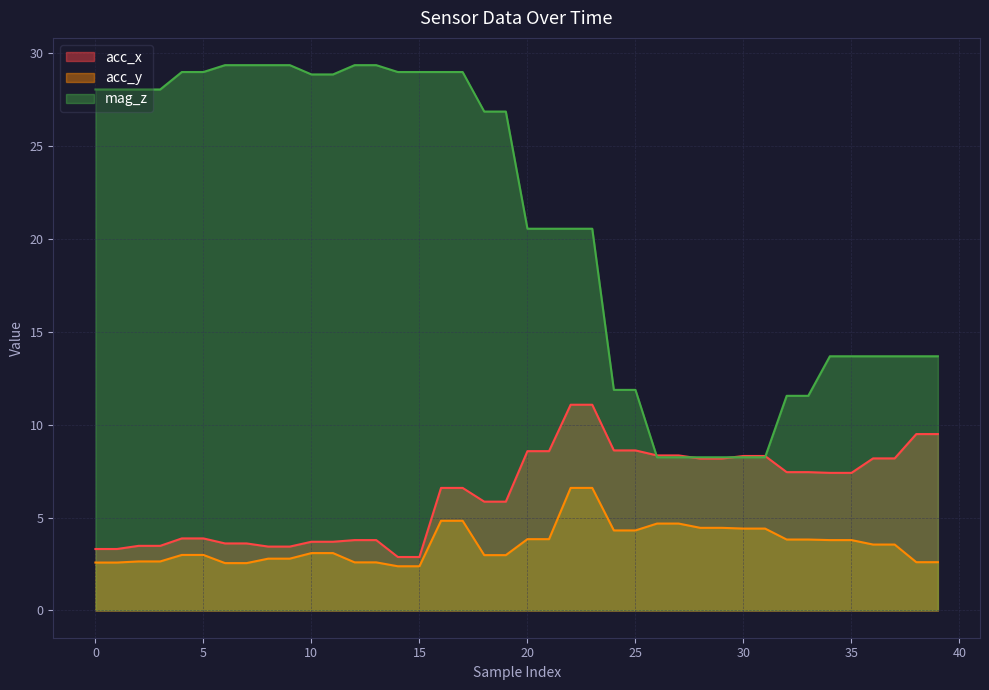

True or false: acc_y and acc_x cross at least once.

False